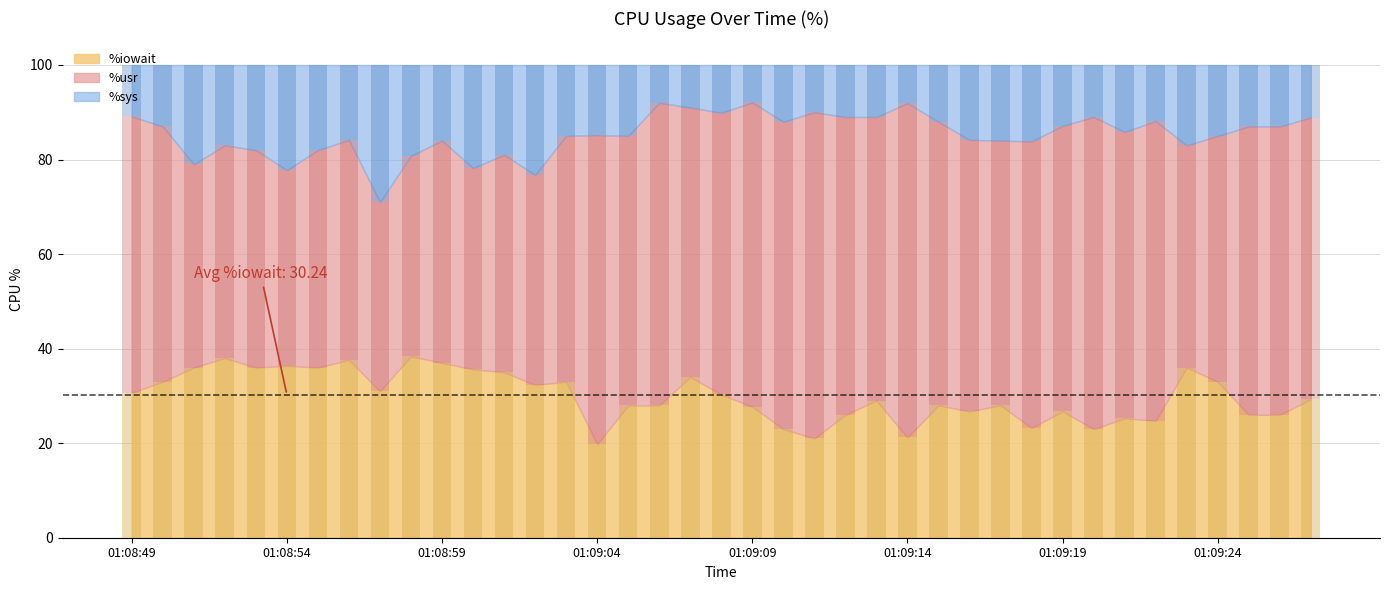

The value of %usr at 01:09:24 is 52.0. True or false?

True